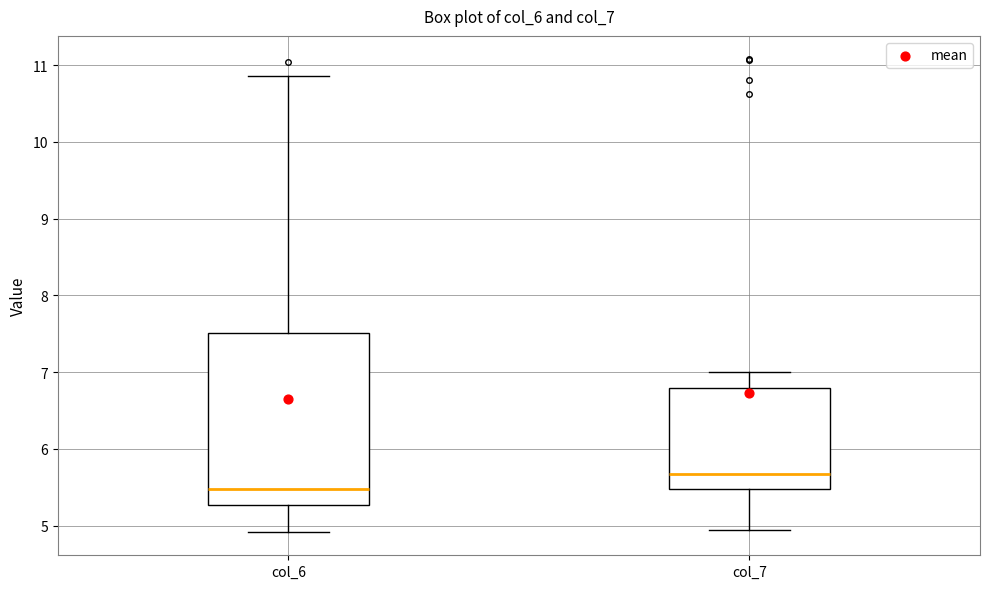

Which box's median line is the highest?

col_7